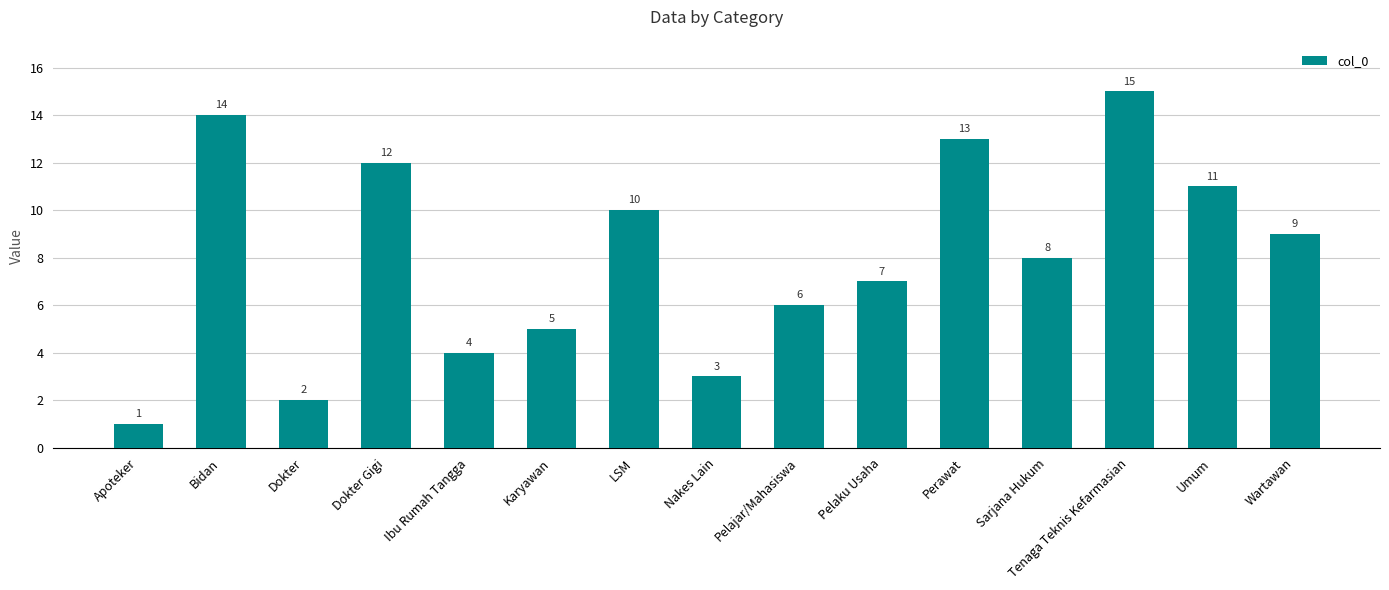

What is the difference between the maximum and minimum values?

14